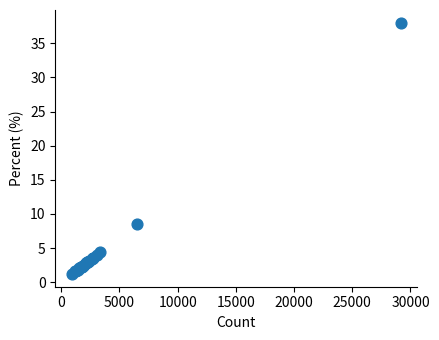

What Y value in the scatter plot is closest to 19?

8.5